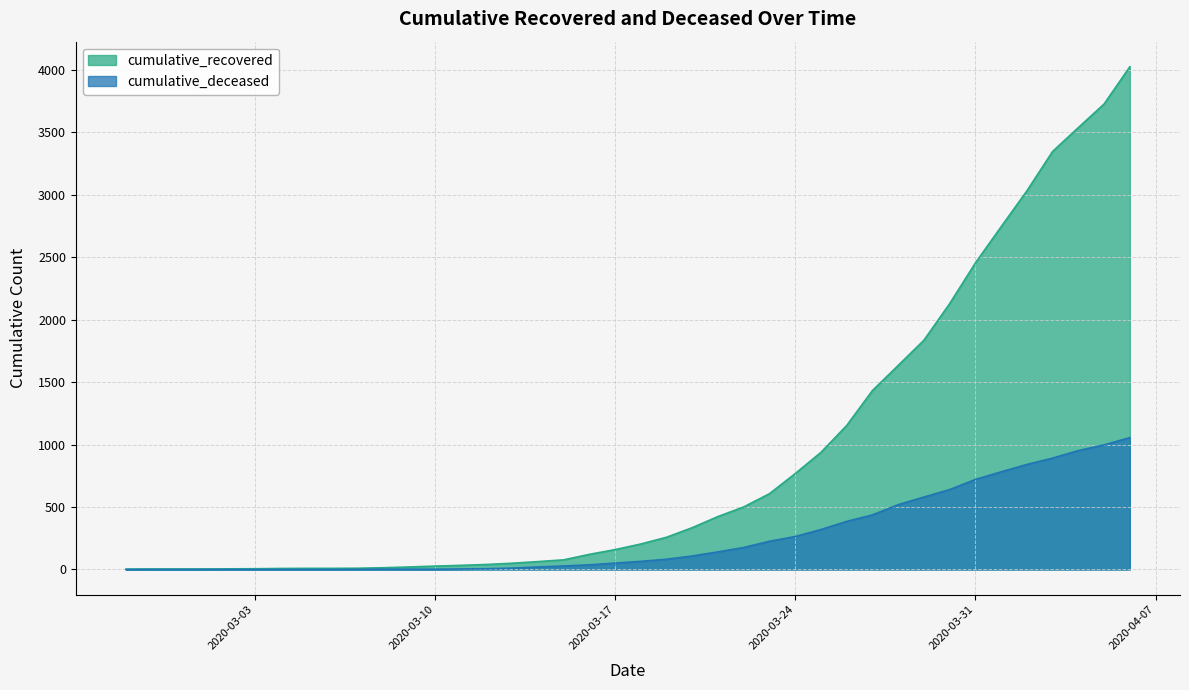

True or false: cumulative_recovered and cumulative_deceased cross at least once.

False